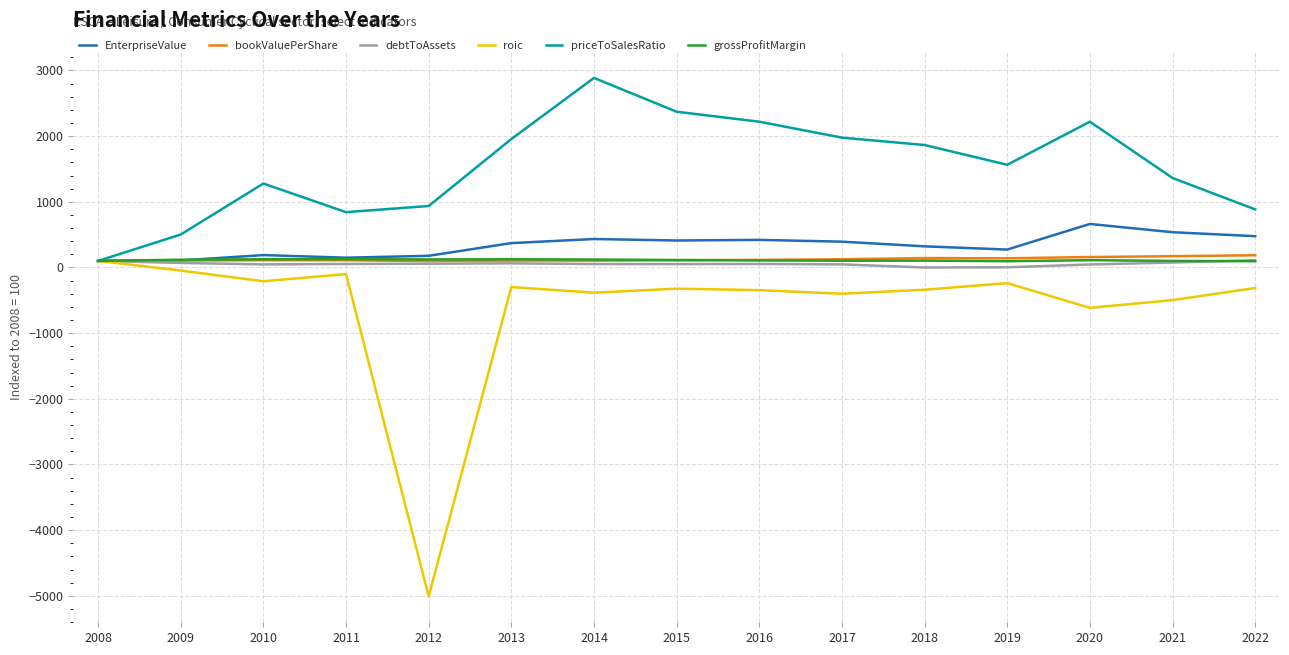

Where is roic nearest to the value -2454?

2020